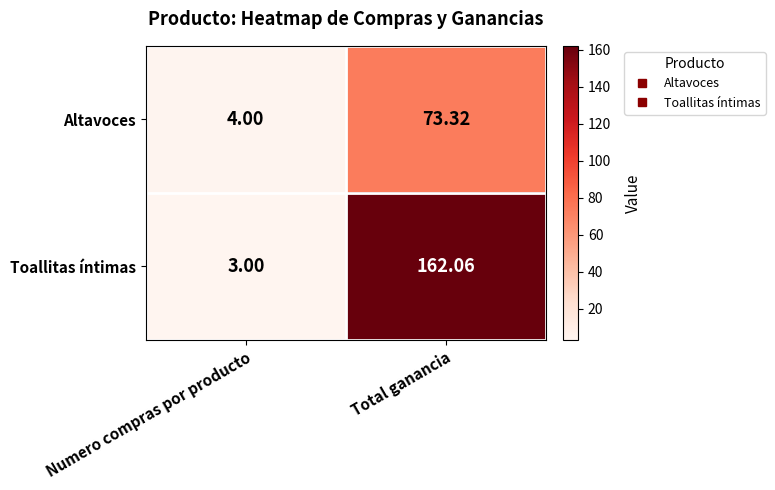

Which series has the widest spread of values?

Toallitas íntimas